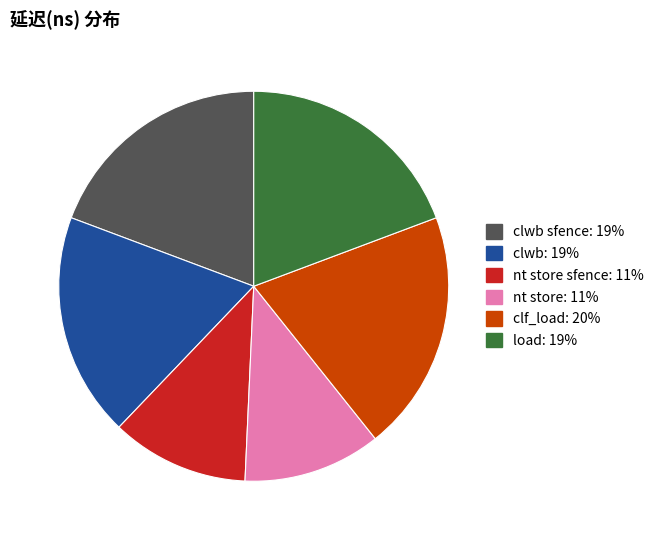

Is there a majority slice in this chart?

No